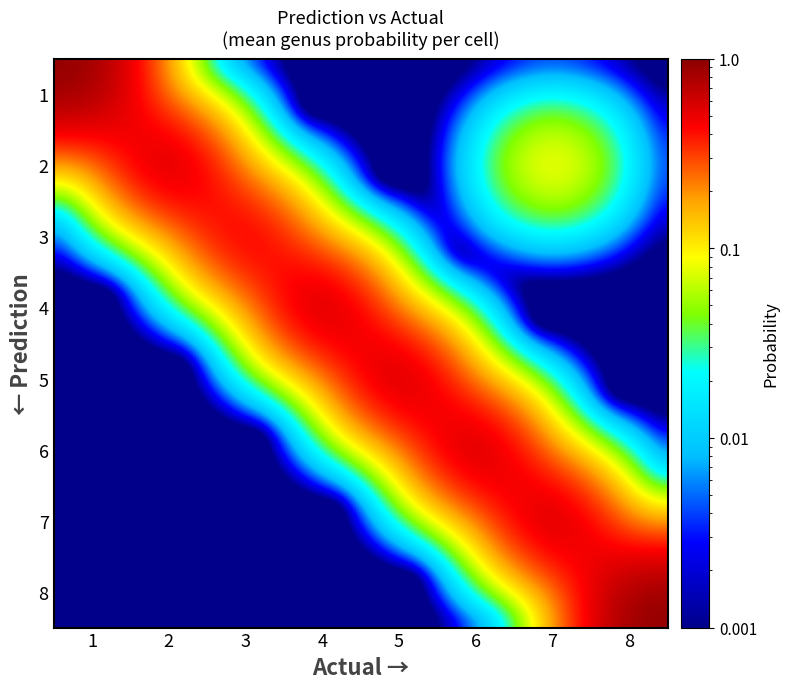

Reading left to right, list all the values displayed in this chart.

1: 1=1.0	2=0.0	3=0.0	4=0.0	5=0.0	6=0.0	7=0.0	8=0.0
2: 1=0.0	2=1.0	3=0.0	4=0.0	5=0.0	6=0.0	7=0.2	8=0.0
3: 1=0.0	2=0.0	3=0.8	4=0.0	5=0.0	6=0.0	7=0.0	8=0.0
4: 1=0.0	2=0.0	3=0.0	4=1.0	5=0.0	6=0.0	7=0.0	8=0.0
5: 1=0.0	2=0.0	3=0.0	4=0.0	5=1.0	6=0.0	7=0.0	8=0.0
6: 1=0.0	2=0.0	3=0.0	4=0.0	5=0.0	6=1.0	7=0.0	8=0.0
7: 1=0.0	2=0.0	3=0.0	4=0.0	5=0.0	6=0.0	7=1.0	8=0.0
8: 1=0.0	2=0.0	3=0.0	4=0.0	5=0.0	6=0.0	7=0.0	8=1.0